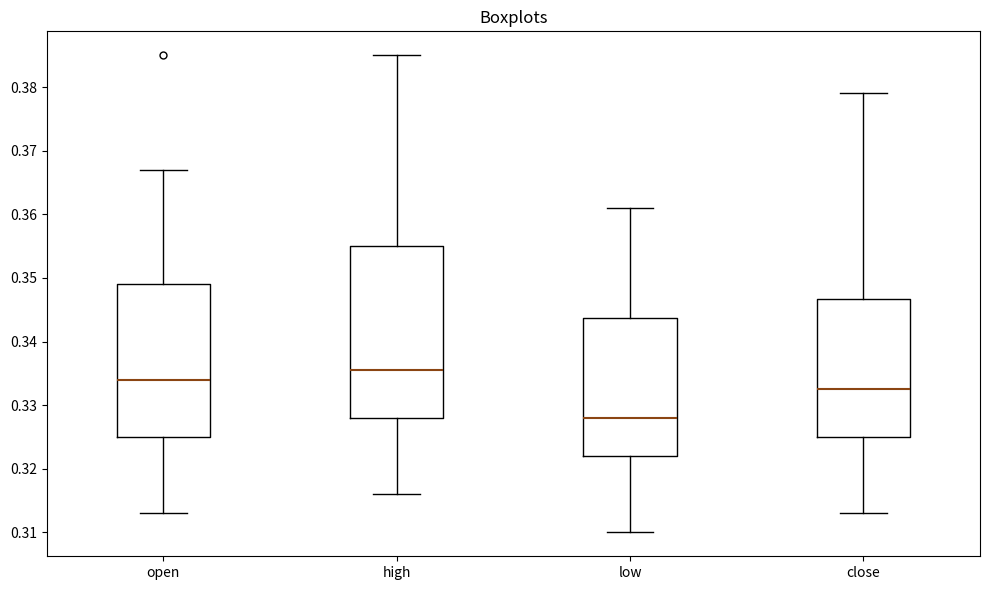

Reading left to right, transcribe this box plot: for each box, give where its median line is, the range the box spans, and where its two whiskers end, as read against the y-axis. The values are not printed on the chart, so give them approximately, as read against the axis.

open: median 0.334, box 0.325 to 0.349, whiskers 0.313 to 0.367
high: median 0.336, box 0.328 to 0.355, whiskers 0.316 to 0.385
low: median 0.328, box 0.322 to 0.344, whiskers 0.310 to 0.361
close: median 0.333, box 0.325 to 0.347, whiskers 0.313 to 0.379